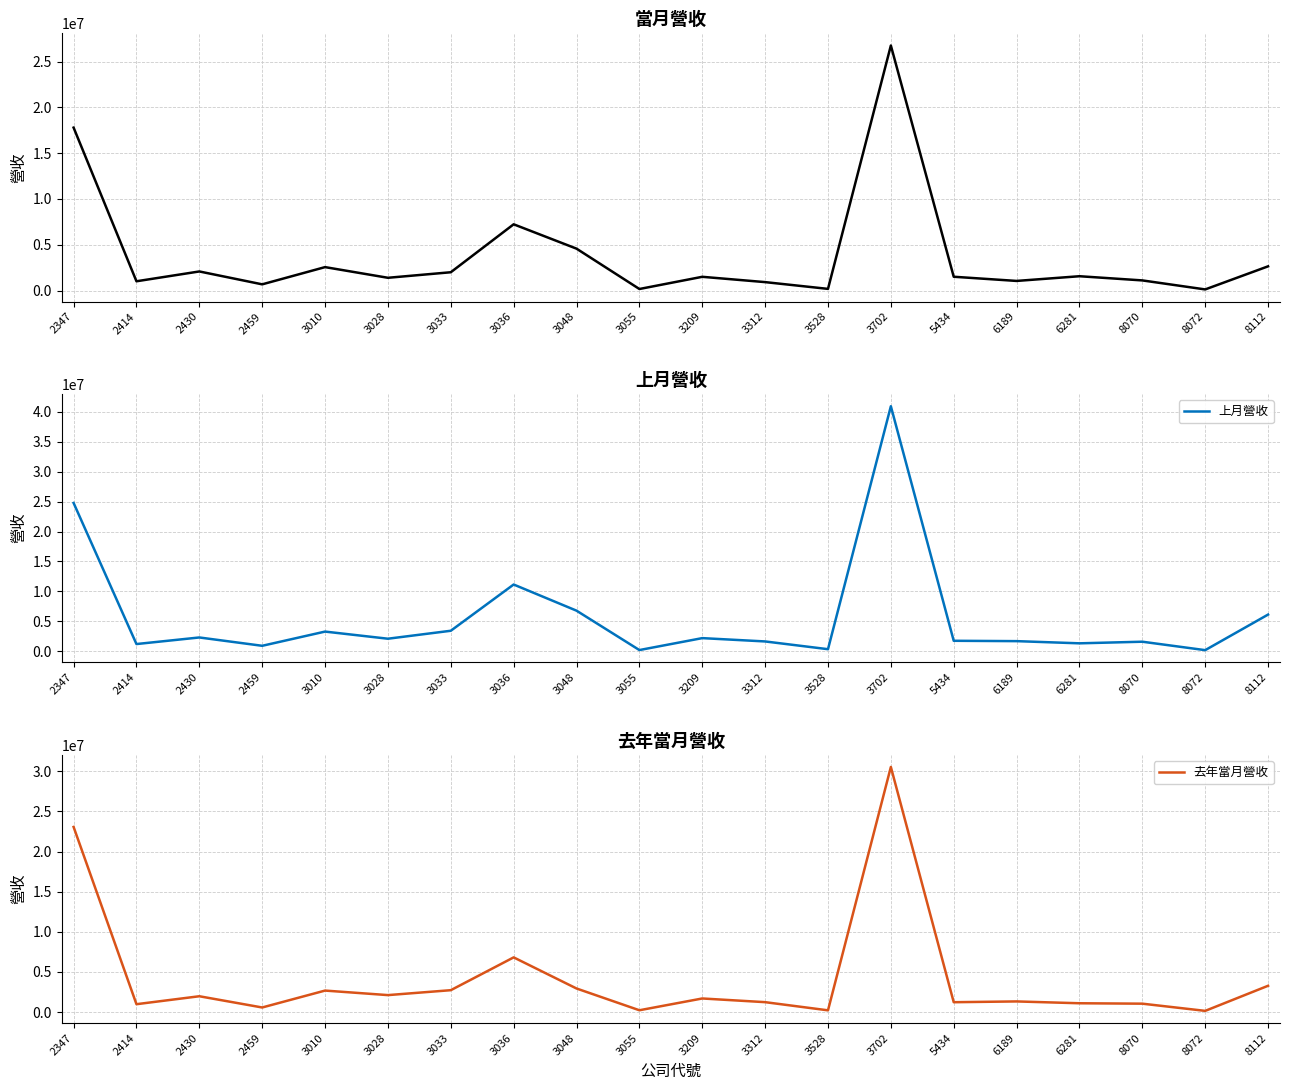

What is the spread (max minus min) of values at 3055?

47142